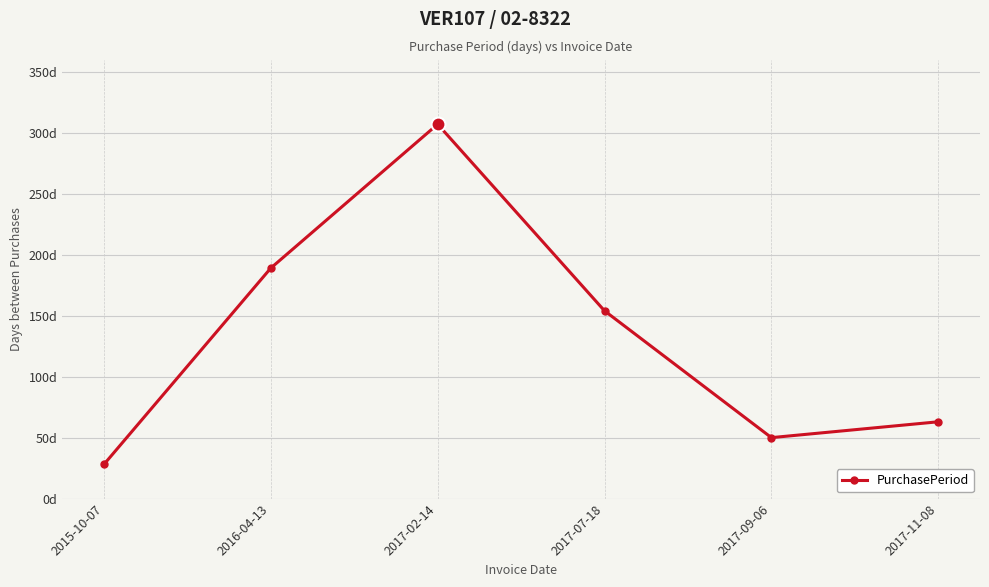

What is the maximum value shown in the chart?

307